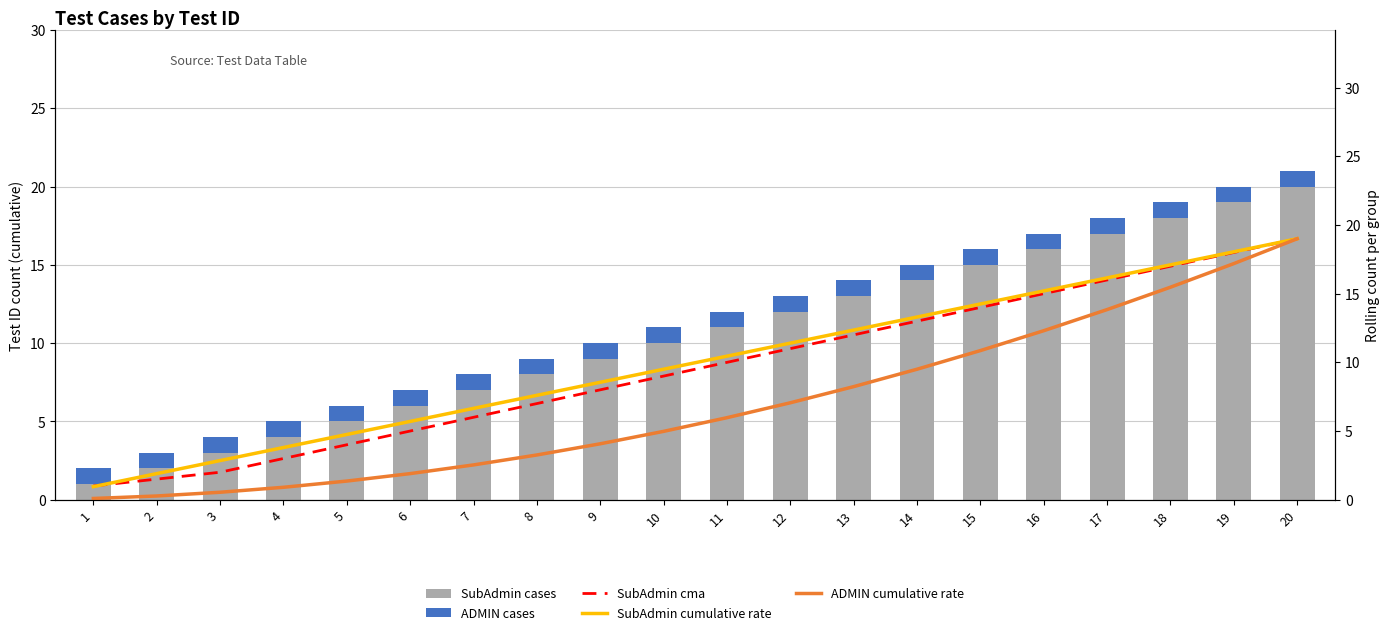

The SubAdmin cumulative rate series shows 8.1 at 5. True or false?

False